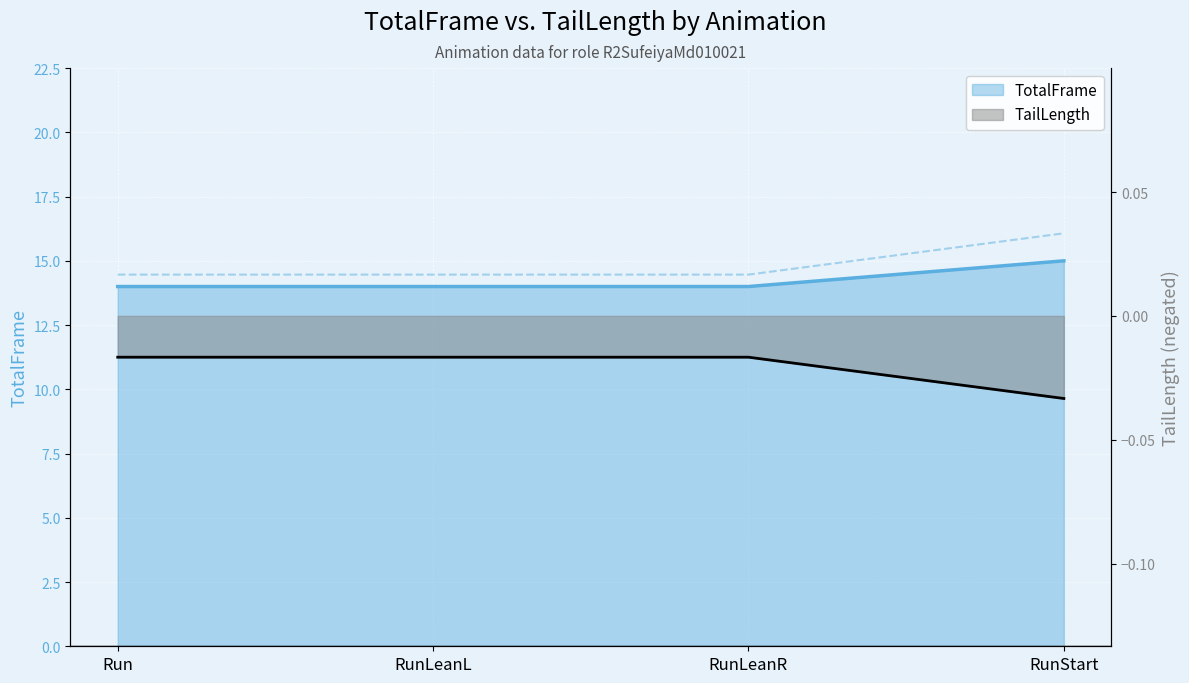

What is the minimum value for TotalFrame?

14.0